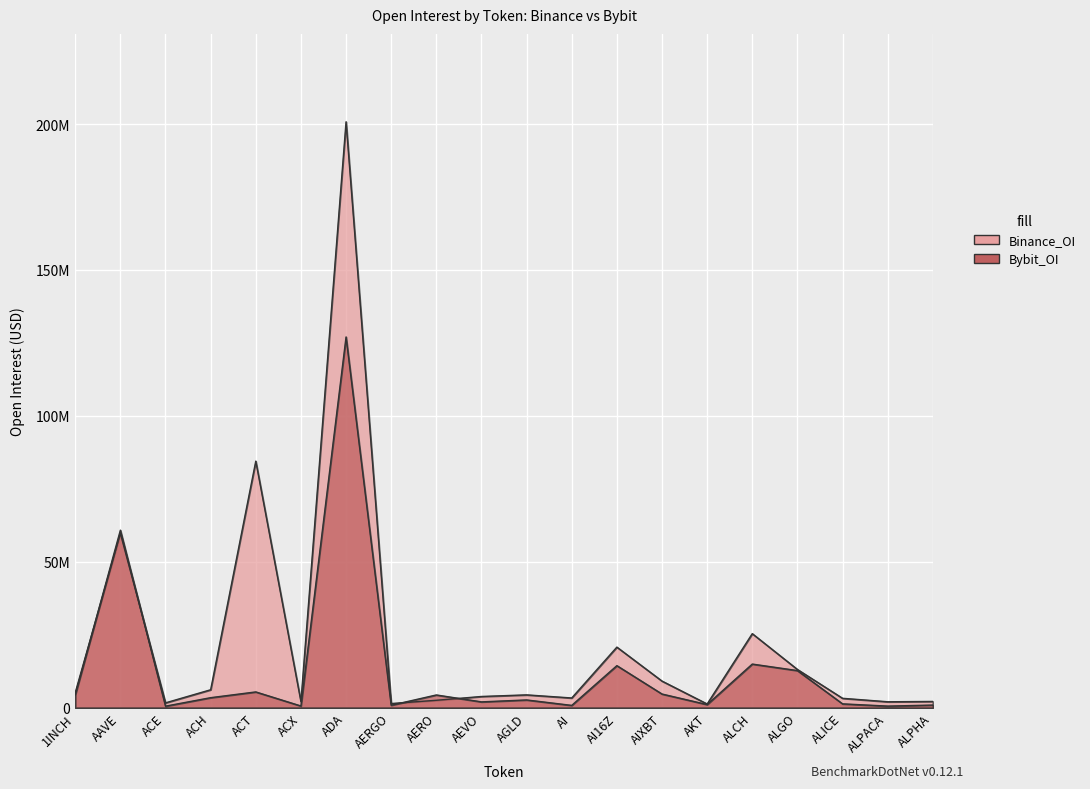

What is the difference between the maximum and second lowest values in the Bybit_OI series?

126500357